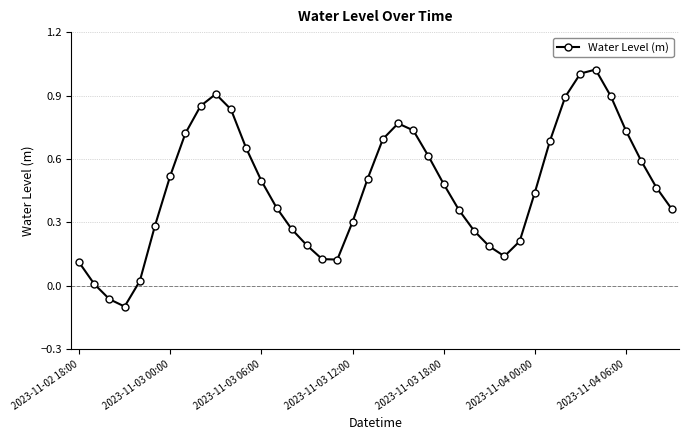

How many interior local peaks (higher than both neighbors) does the data have?

3